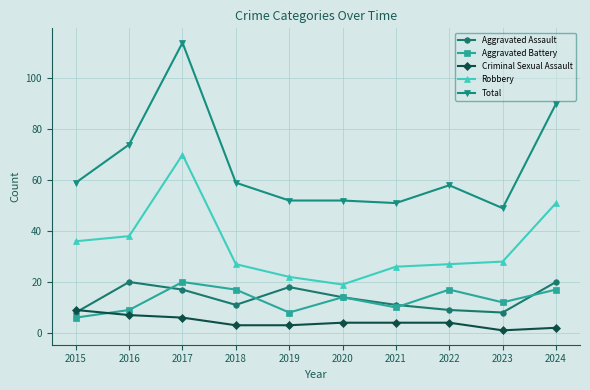

True or false: Aggravated Battery has a value of 20 at 2017.

True